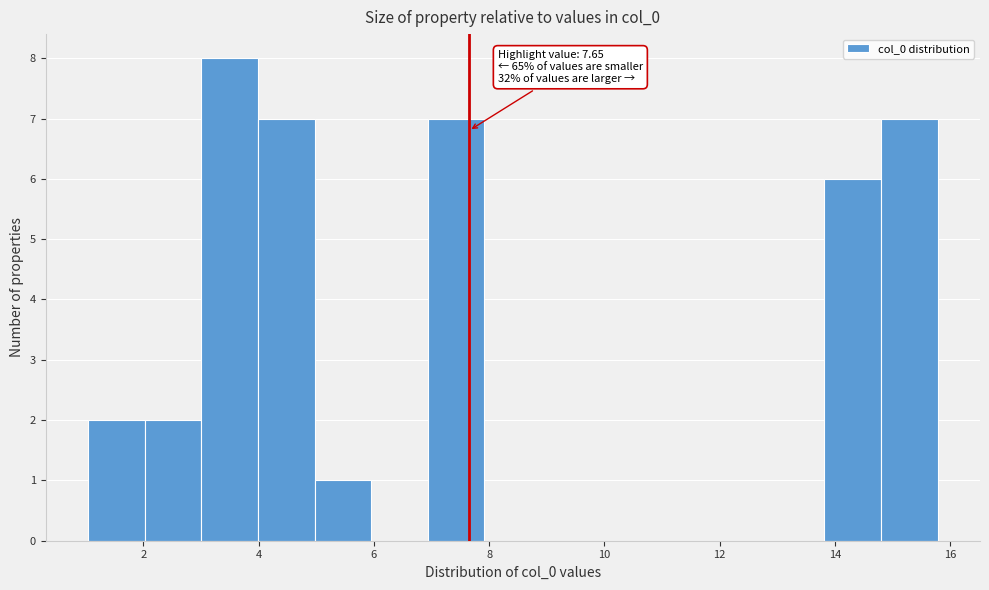

Which range on the x-axis has the tallest bar?

3.0 to 4.0